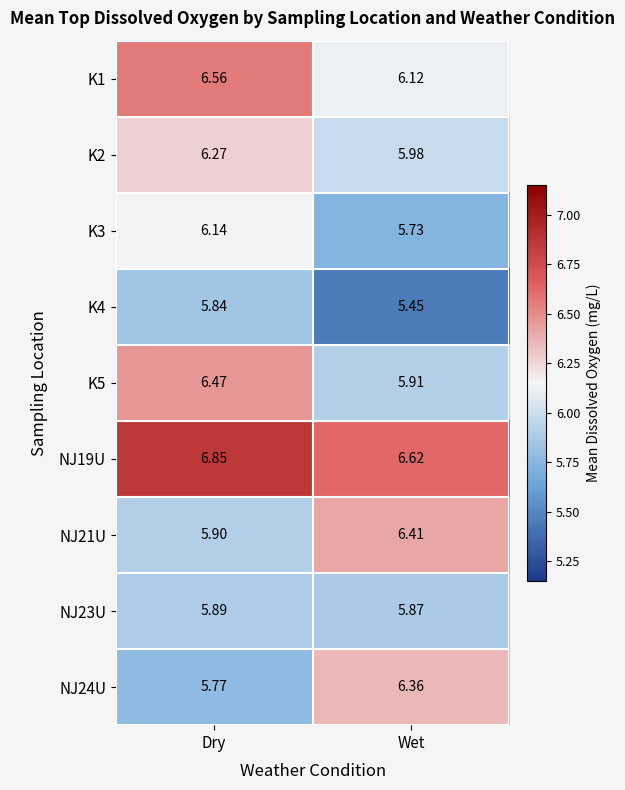

Which category has the highest value in the K4 series?

Dry